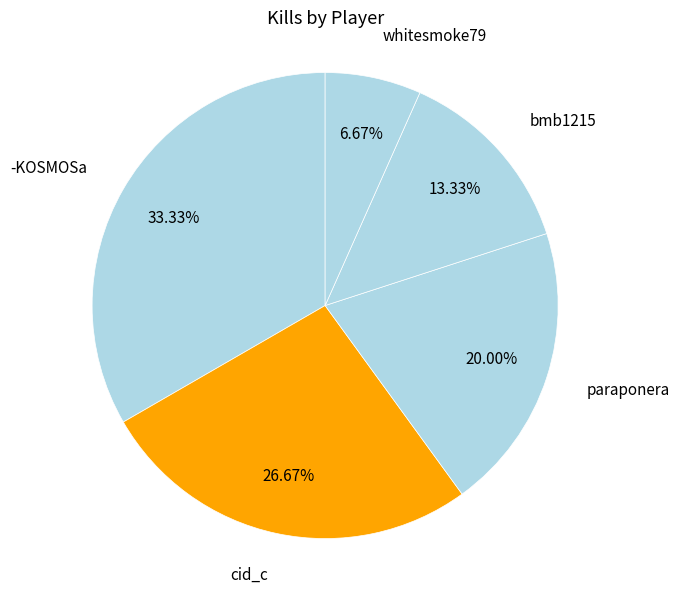

What is the largest slice in the pie chart?

-KOSMOSa